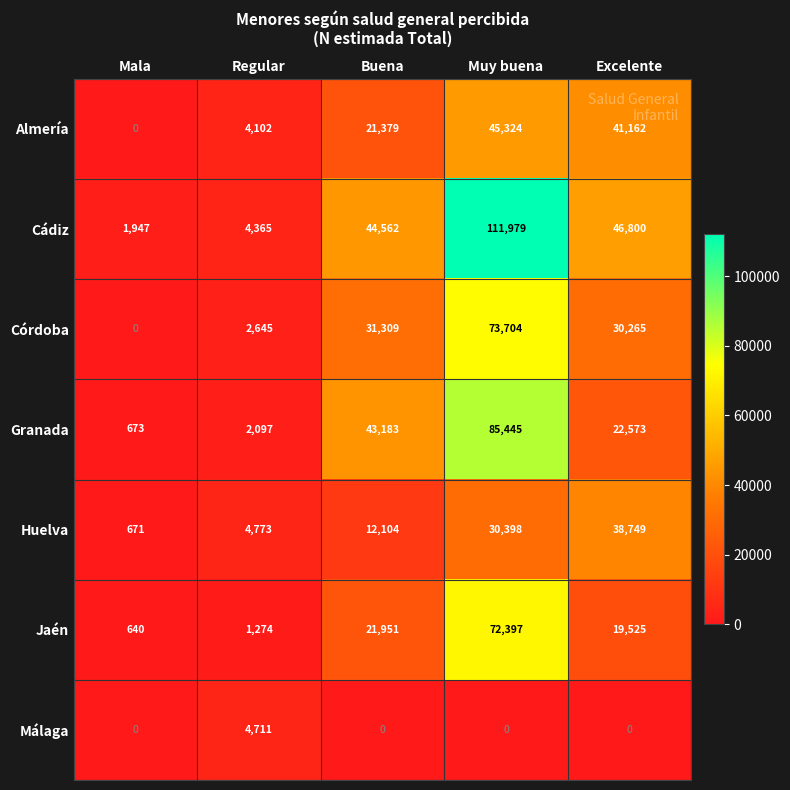

At which category does the chart reach its peak across all series?

Muy buena